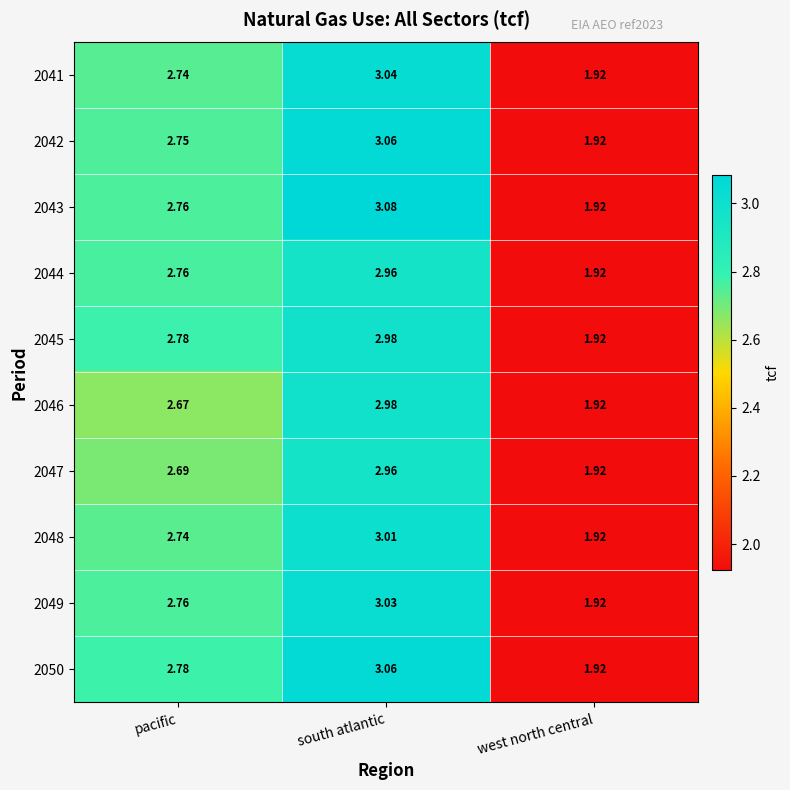

Which label corresponds to the smallest value in the chart?

west north central